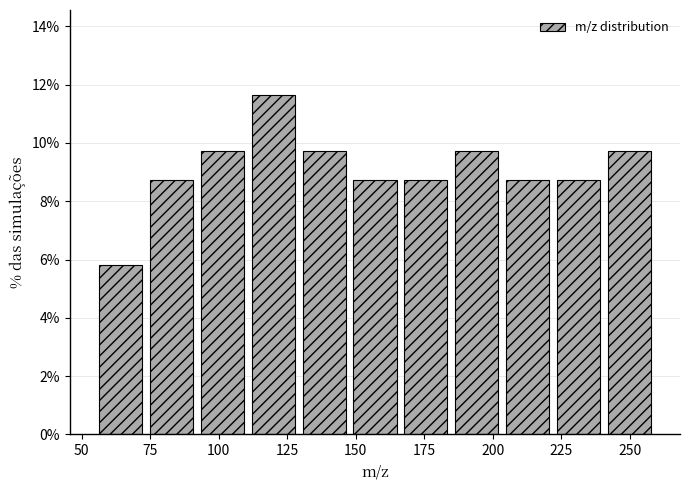

Around what value on the x-axis is the tallest bar? Give the approximate position of its centre, as read against the axis.

120